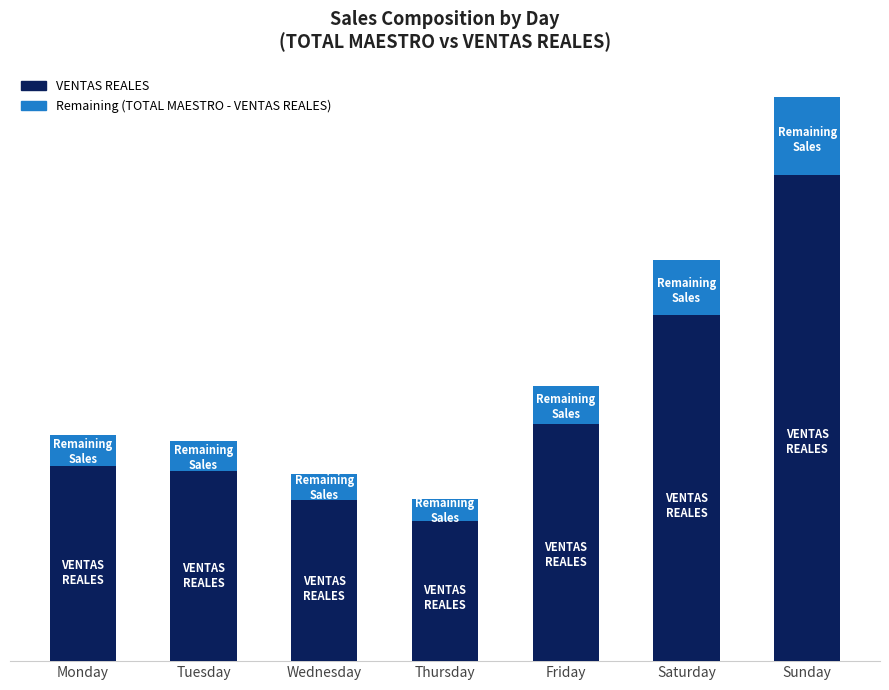

List the series in order of their peak value, lowest first.

Remaining (TOTAL MAESTRO - VENTAS REALES), VENTAS REALES